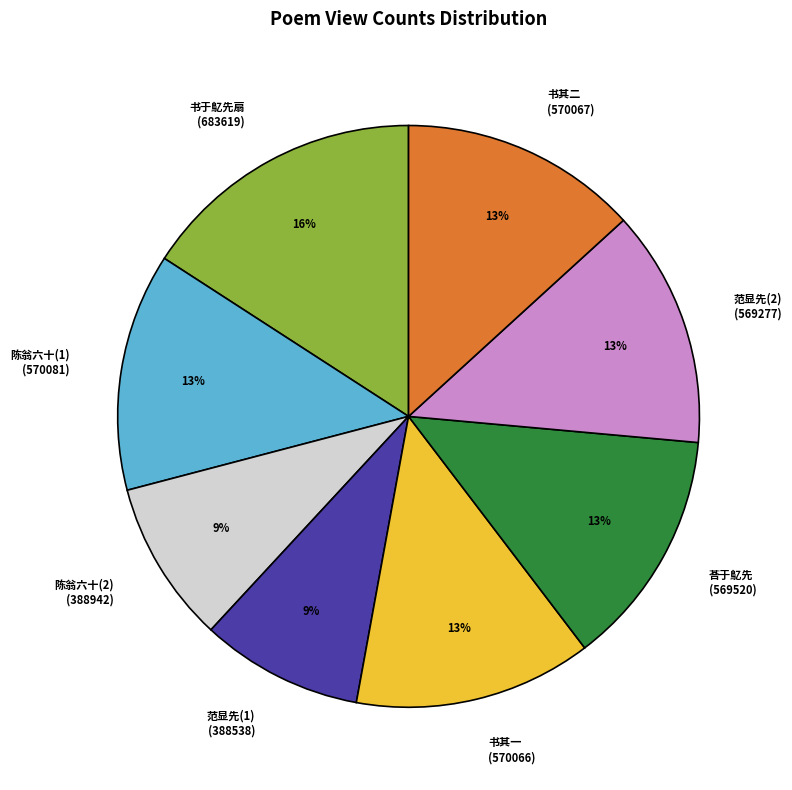

Which slice is the largest?

书于鳦先扇 (683619)